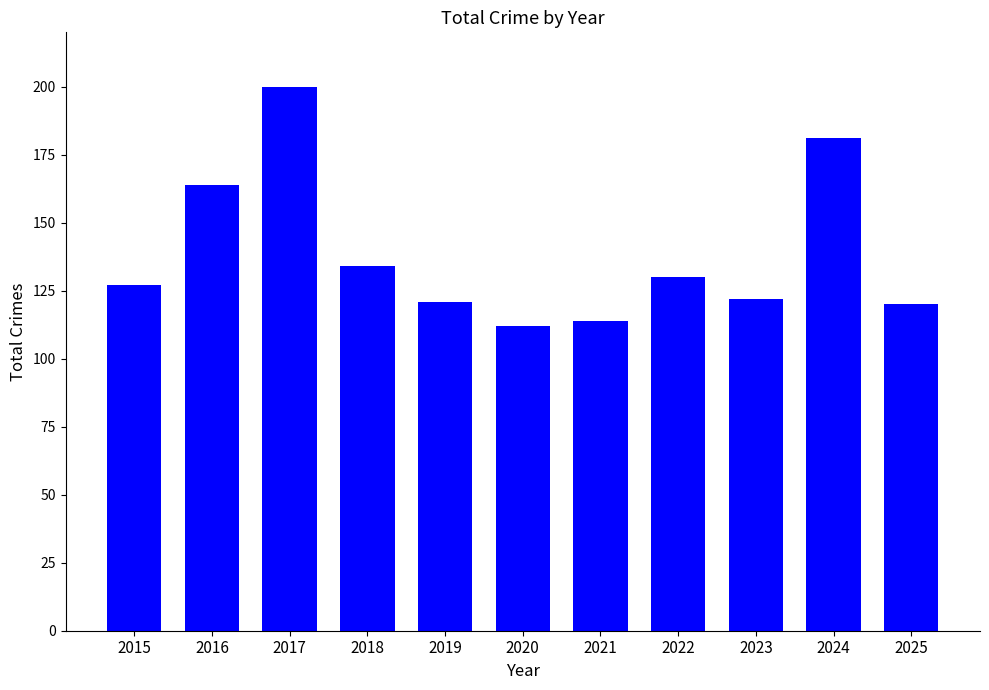

What is the value of the 1st bar from the left?

127